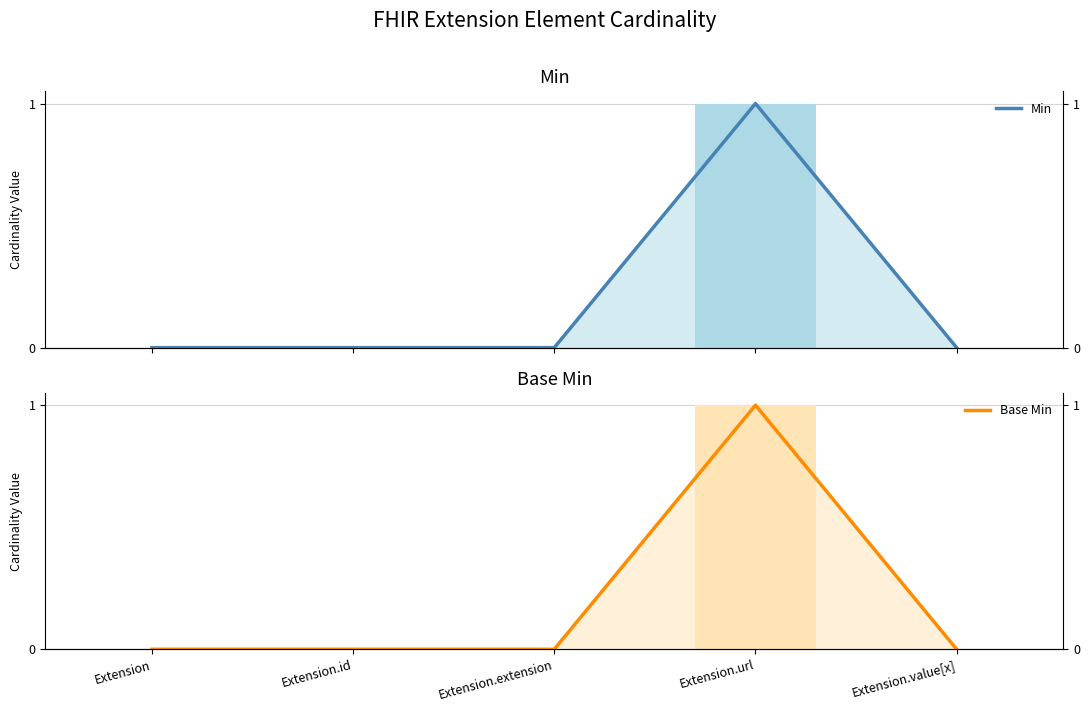

True or false: Base Min has a value of 0 at Extension.value[x].

True